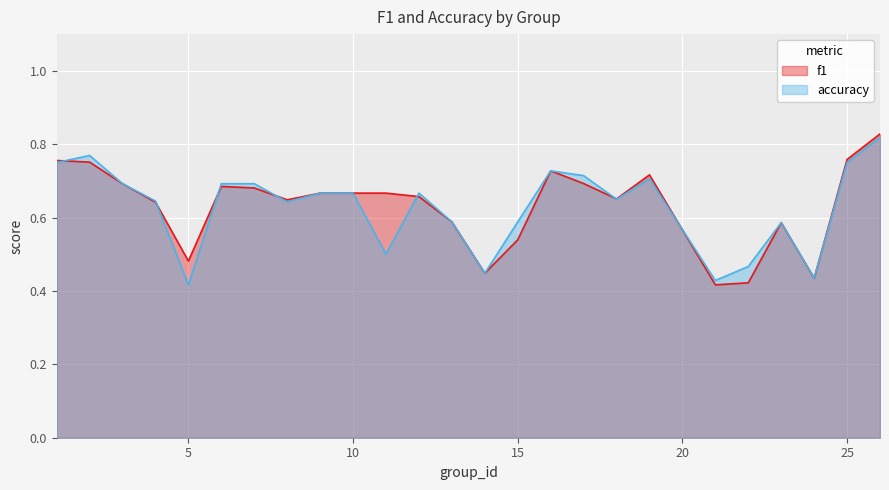

Is the value of f1 at 5 greater than the value of accuracy at 3?

No